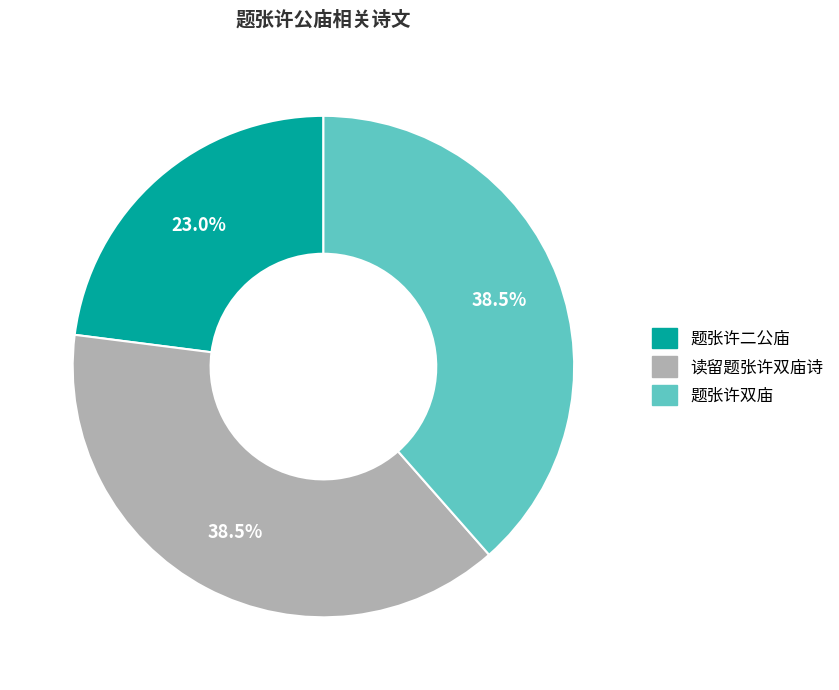

Is it true that 题张许双庙 is 52% of the pie?

False